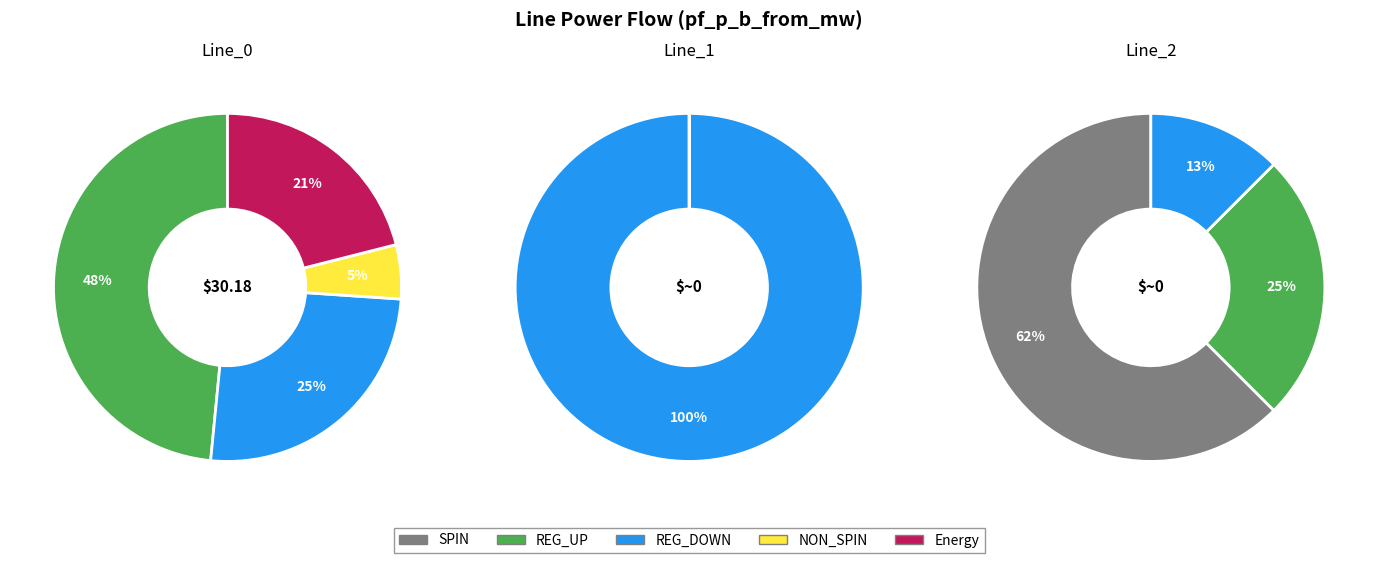

How many segments does this pie chart have?

3